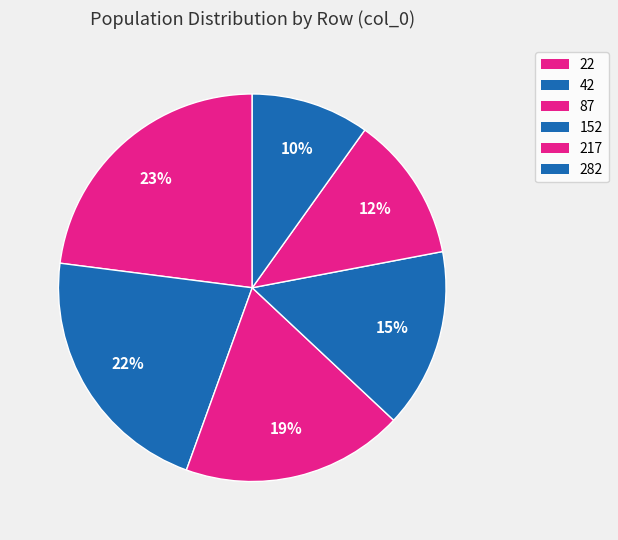

Does any single category account for the majority?

No